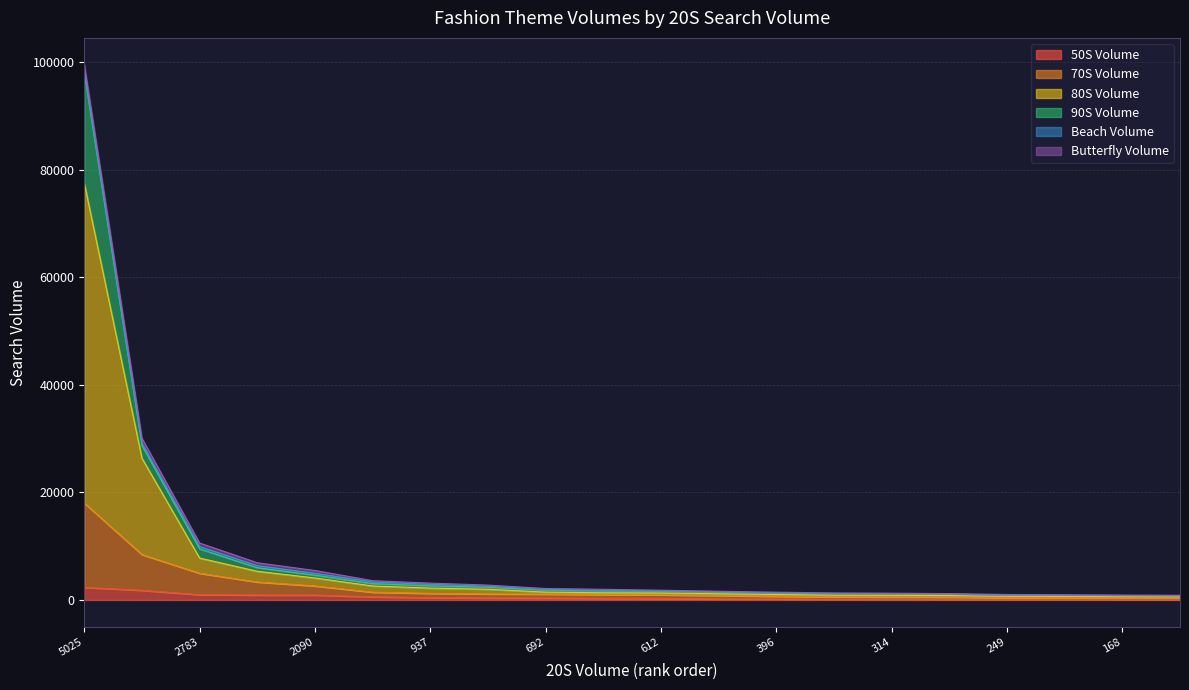

How many values in the 50S Volume series are below 302?

10